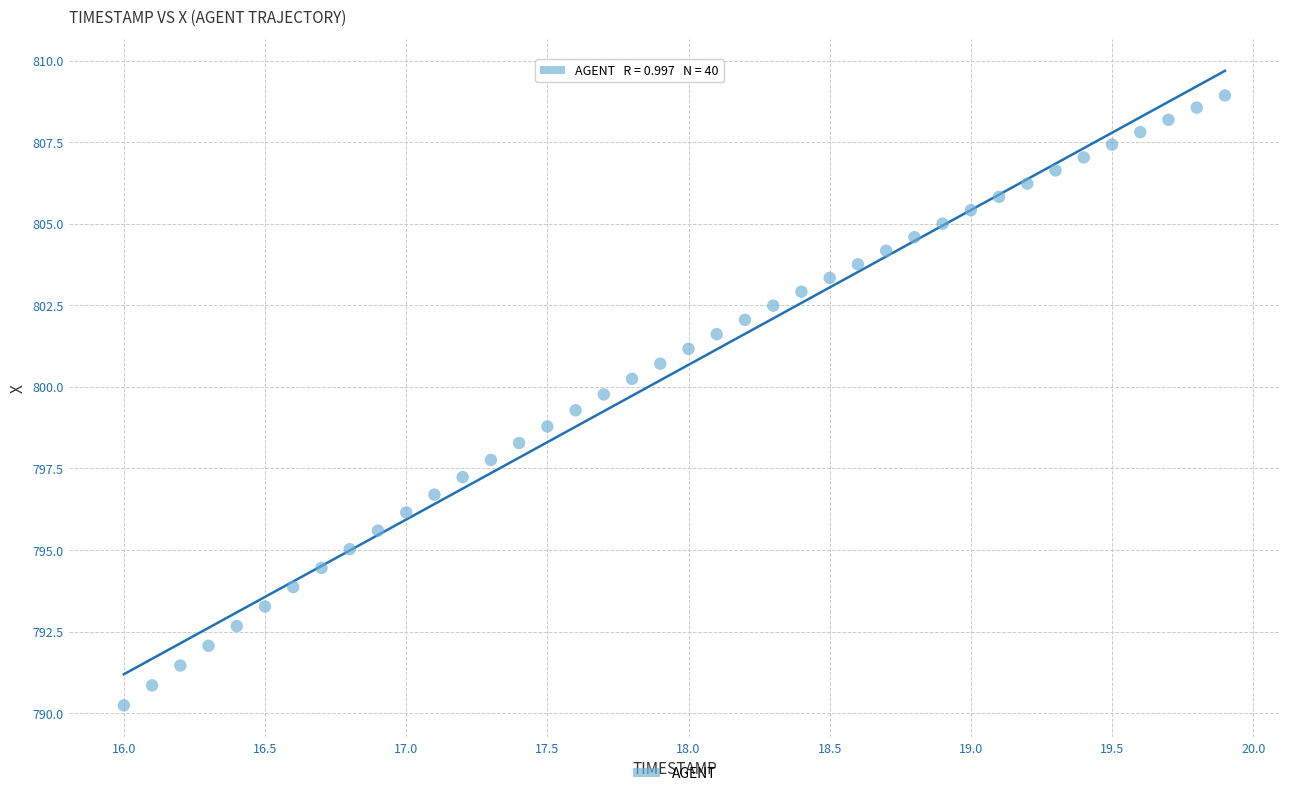

What is the range of Y values (max minus min)?

18.7